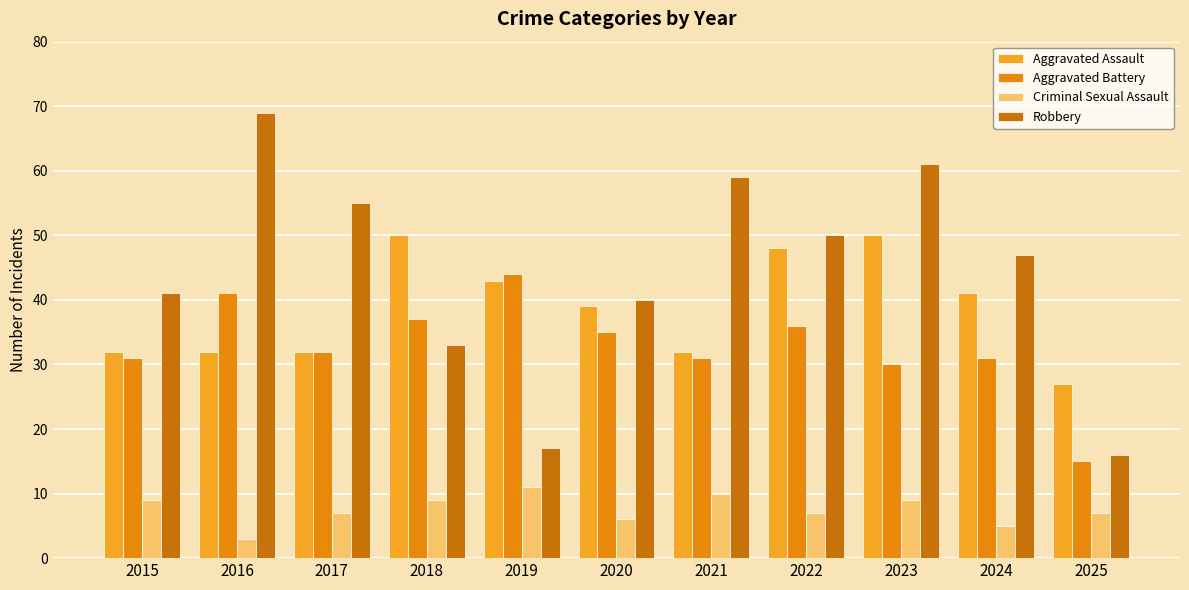

How many values in the Aggravated Assault series are below 39?

5